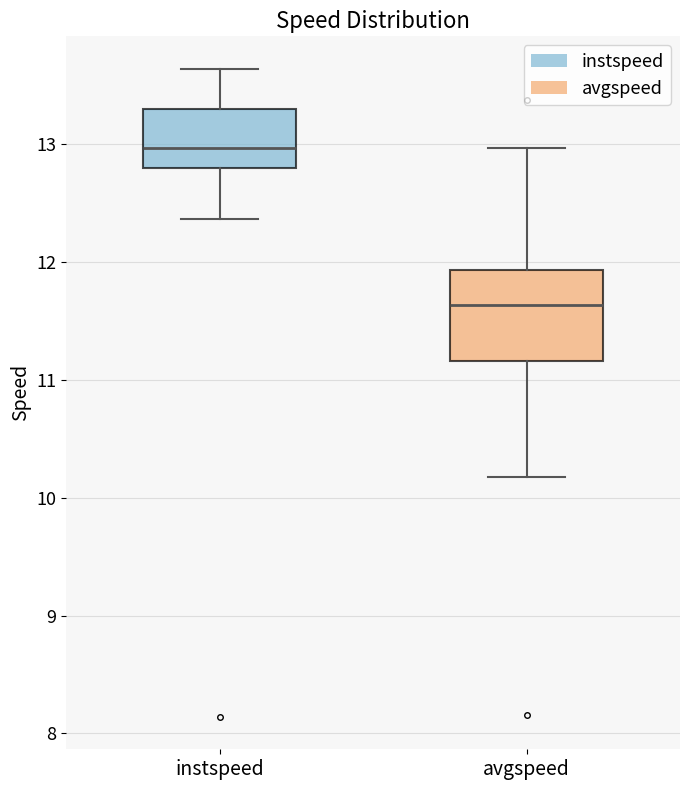

Reading left to right, transcribe this box plot: for each box, give where its median line is, the range the box spans, and where its two whiskers end, as read against the y-axis. The values are not printed on the chart, so give them approximately, as read against the axis.

instspeed: median 13.0, box 12.8 to 13.3, whiskers 12.4 to 13.6
avgspeed: median 11.6, box 11.2 to 11.9, whiskers 10.2 to 13.0